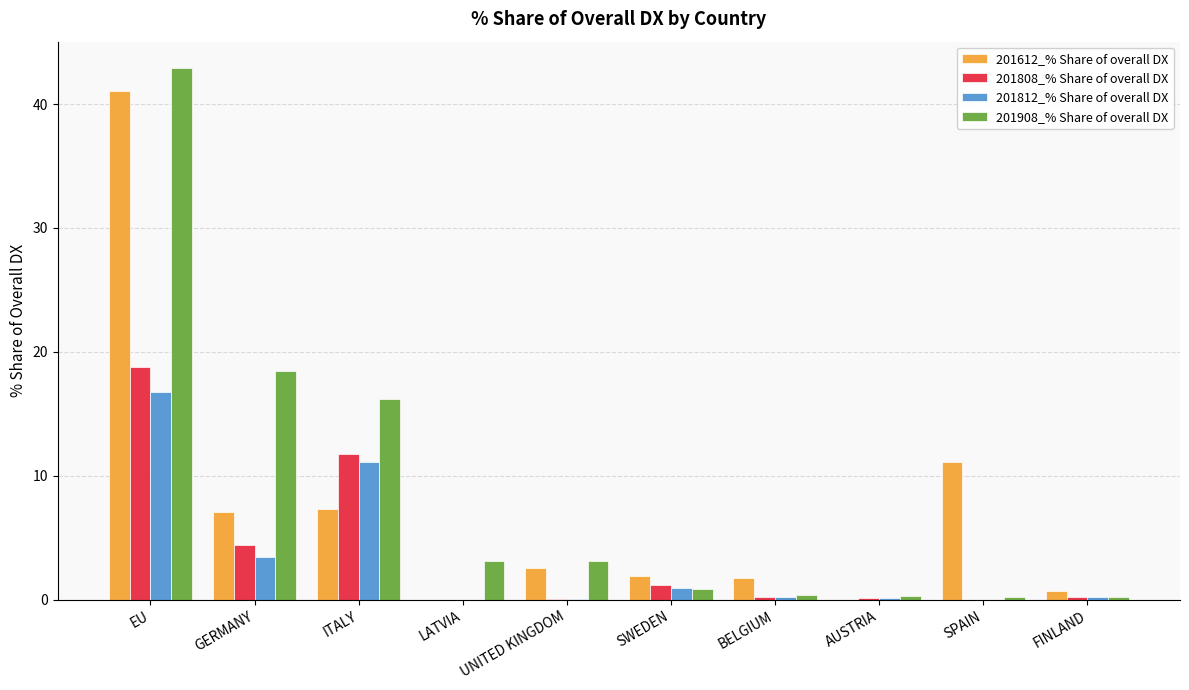

At which label is 201612_% Share of overall DX closest to 20?

SPAIN